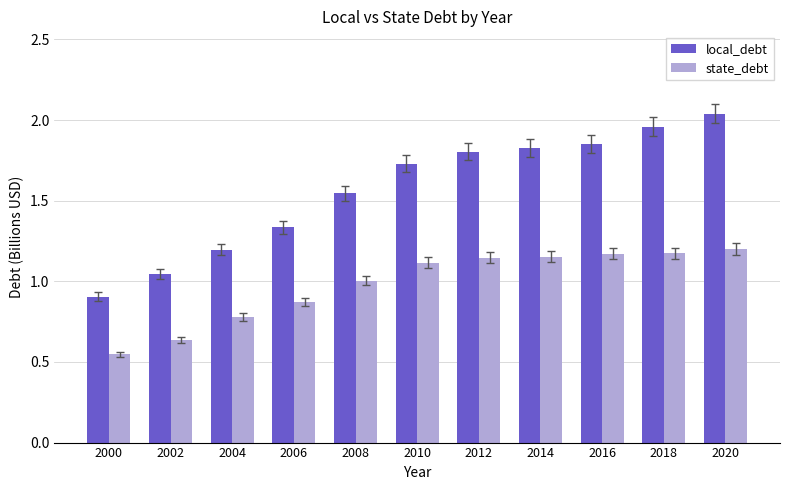

What are all the series names shown in the legend?

local_debt, state_debt